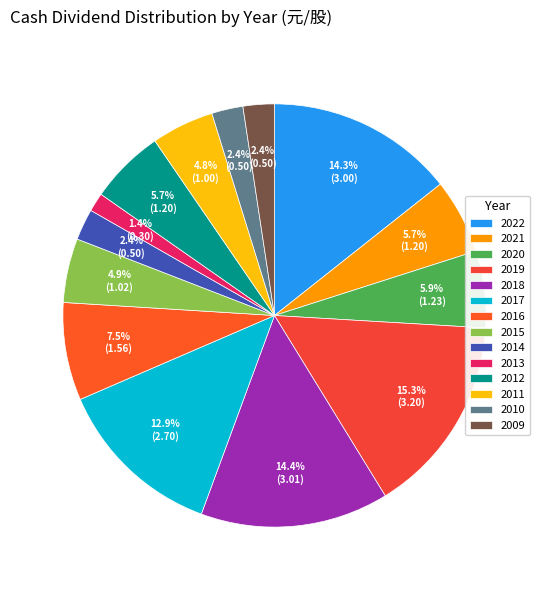

The 2022 slice represents 14% of the pie. True or false?

True